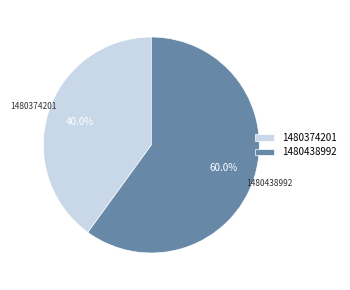

Which slice is the largest?

1480438992